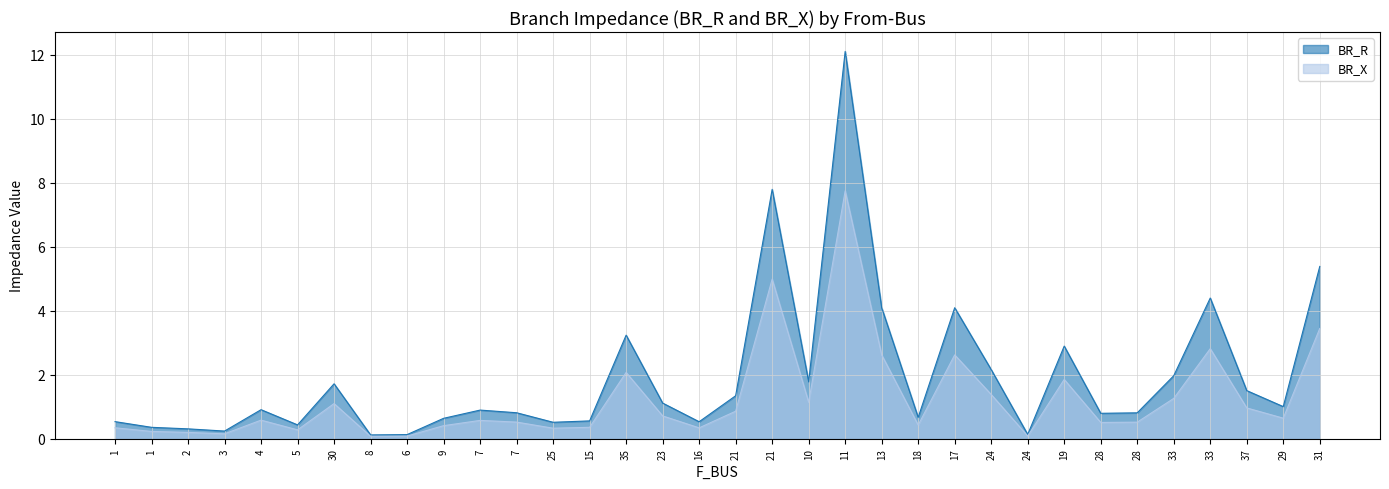

What is the difference between the second highest and second lowest values in the BR_X series?

4.9